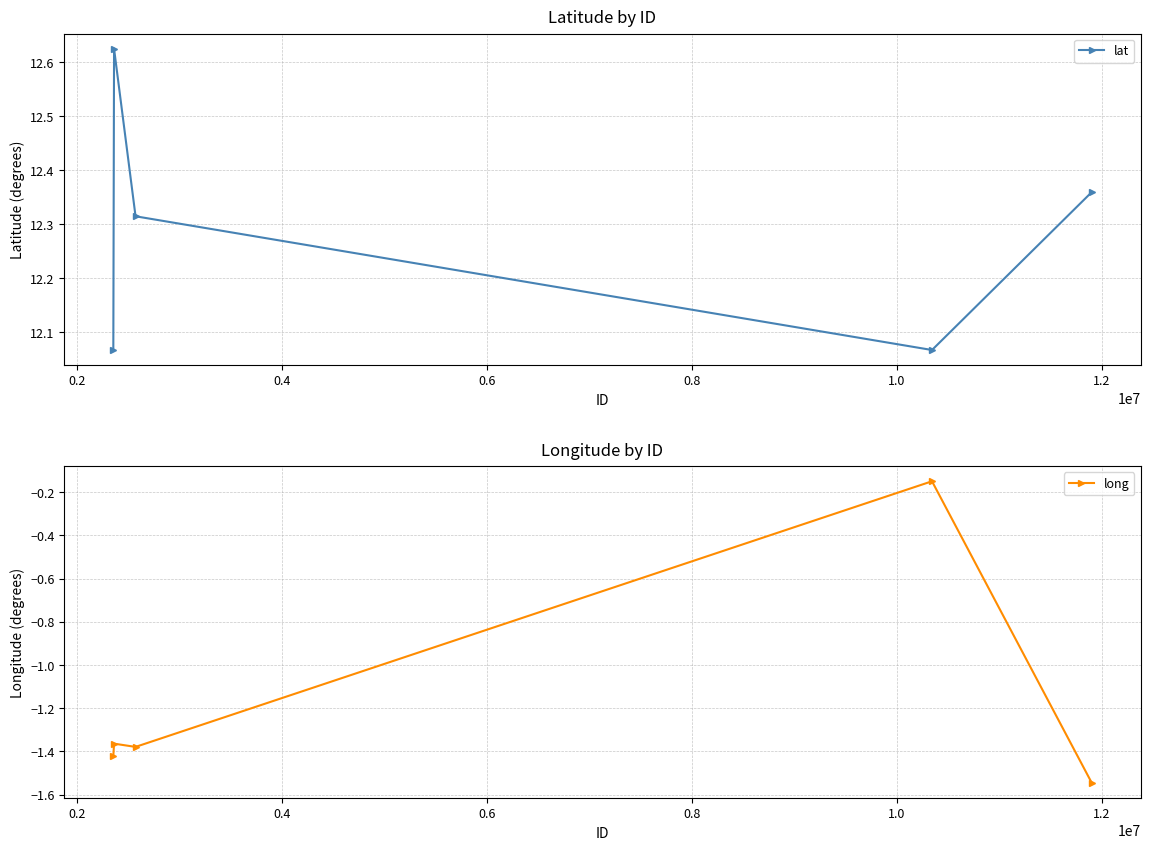

In lat, how many points are lower than both neighbors (excluding endpoints)?

1